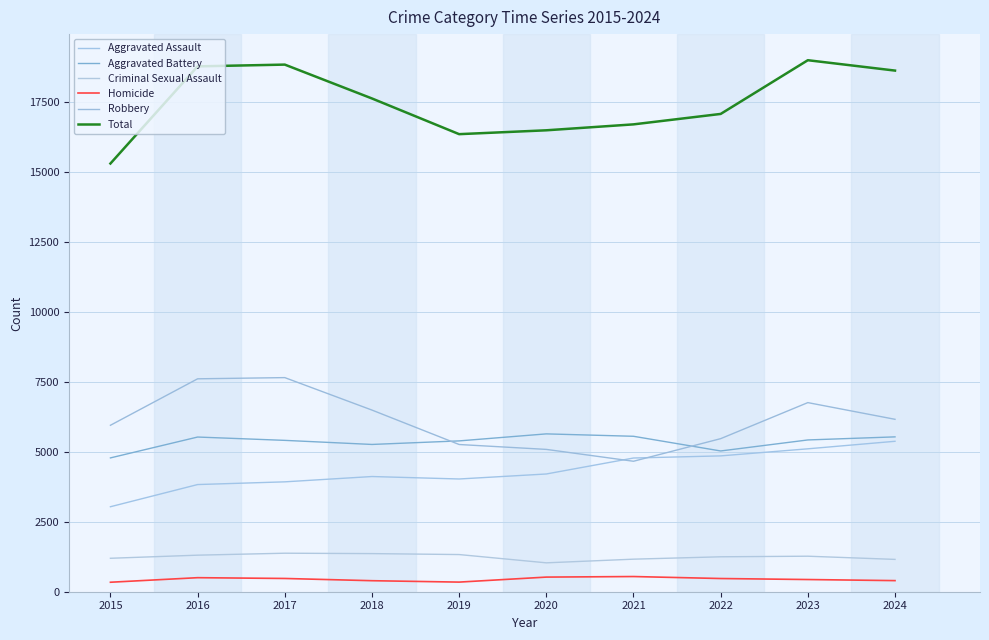

True or false: Aggravated Battery has a value of 3612 at 2023.

False